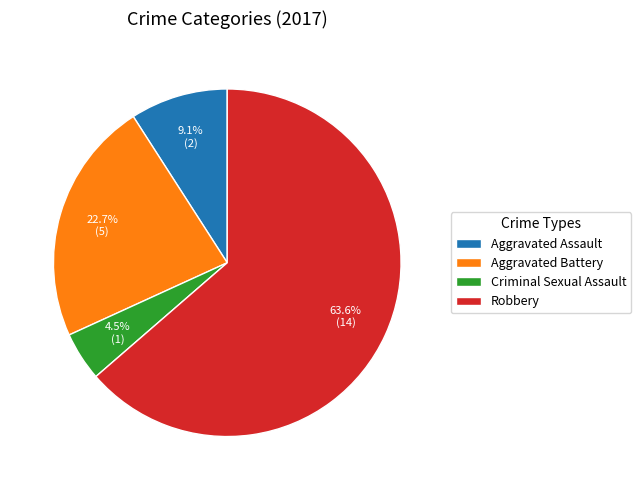

Which category has the biggest portion of the pie?

Robbery